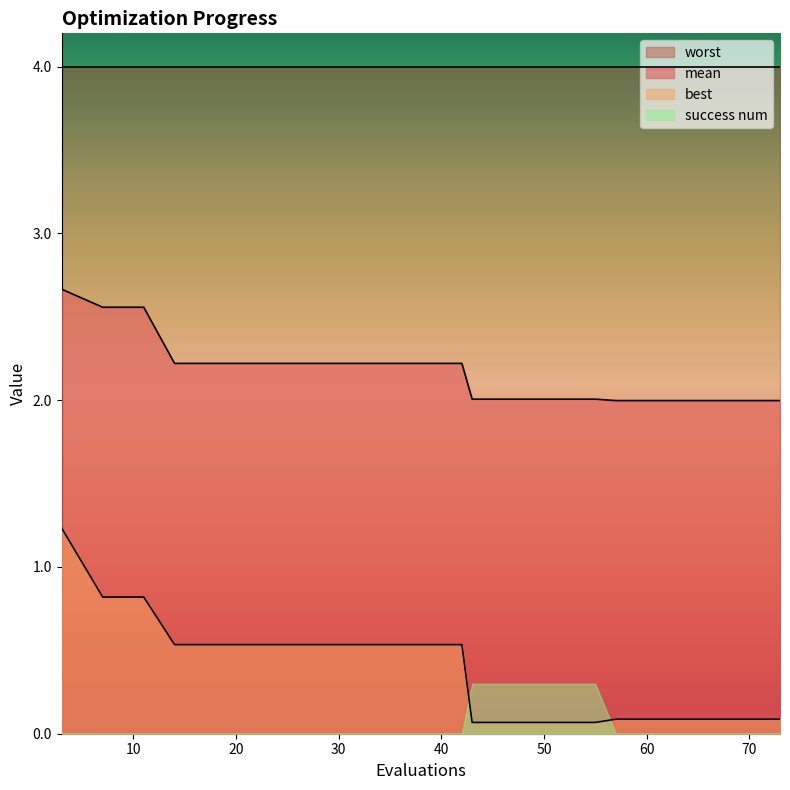

List the series in order of their peak value, lowest first.

success num, best, mean, worst